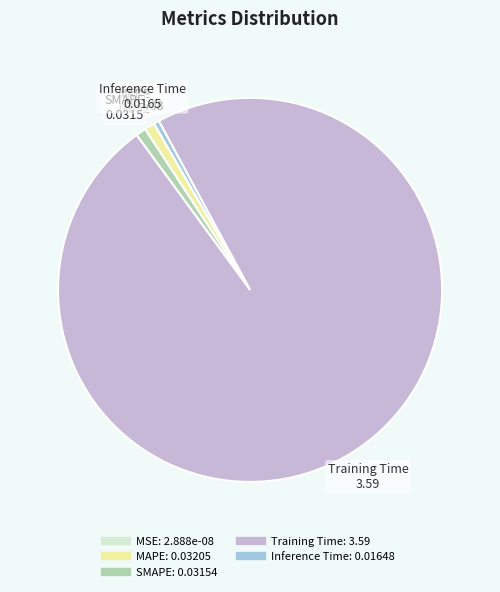

Is it true that SMAPE is 11% of the pie?

False